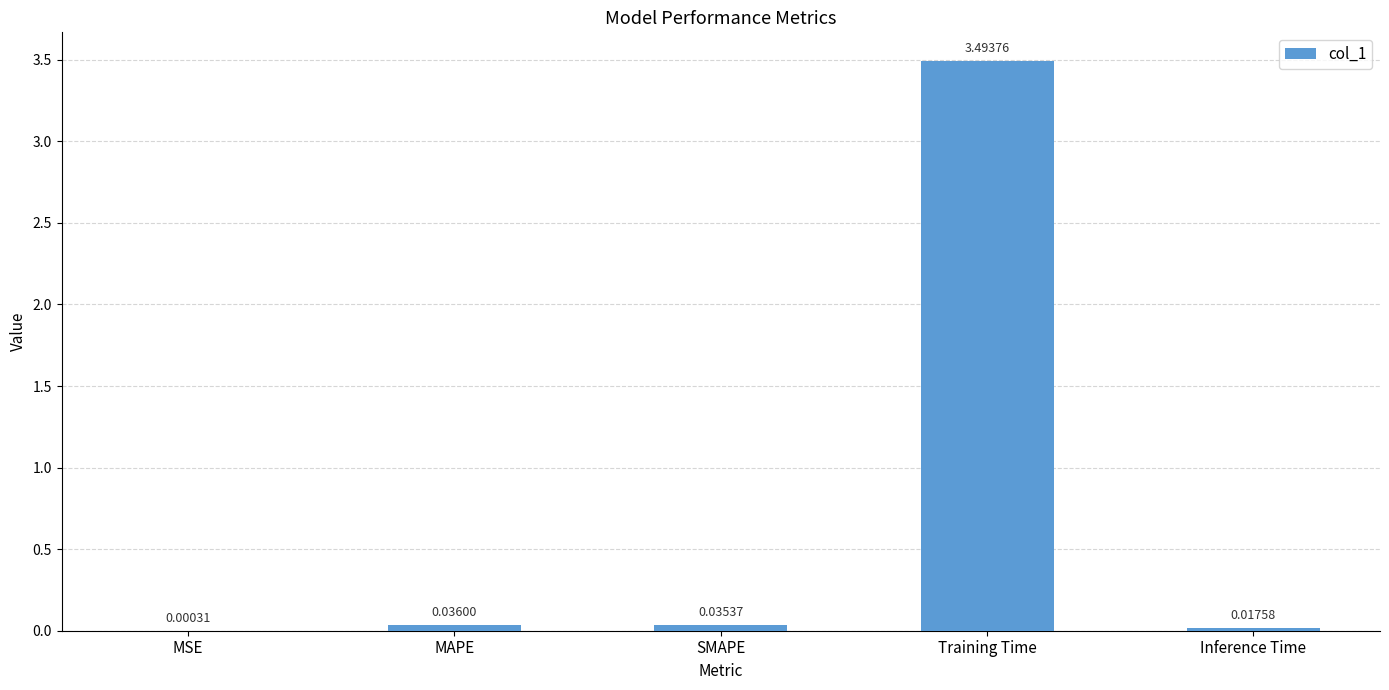

Between Training Time and MAPE, which is larger?

Training Time